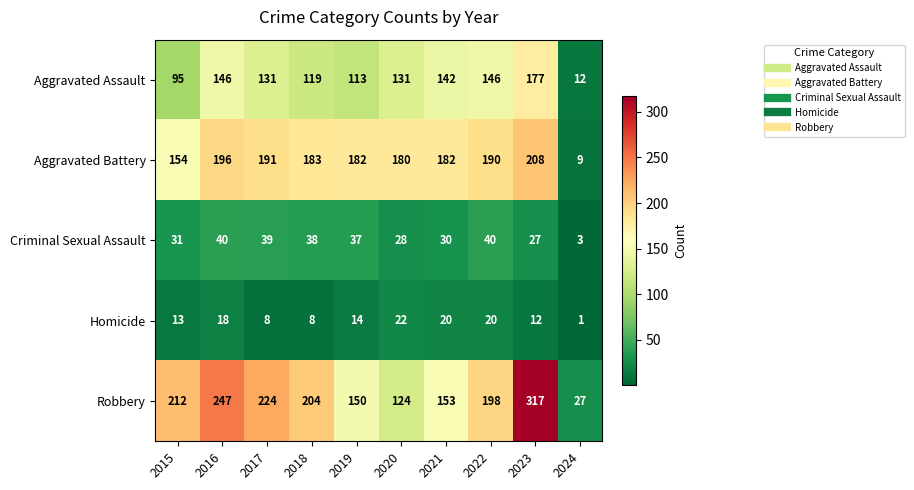

At 2023, list the series in order from smallest to largest.

Homicide, Criminal Sexual Assault, Aggravated Assault, Aggravated Battery, Robbery